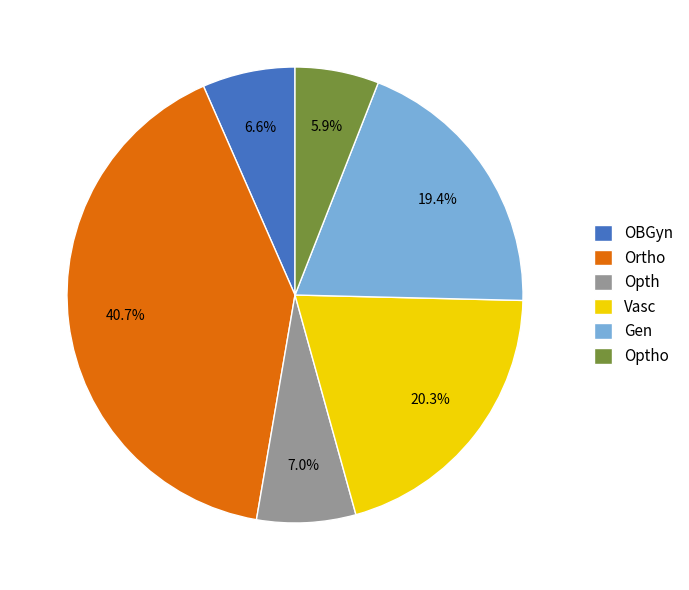

How much of the chart is everything except OBGyn?

93.4%